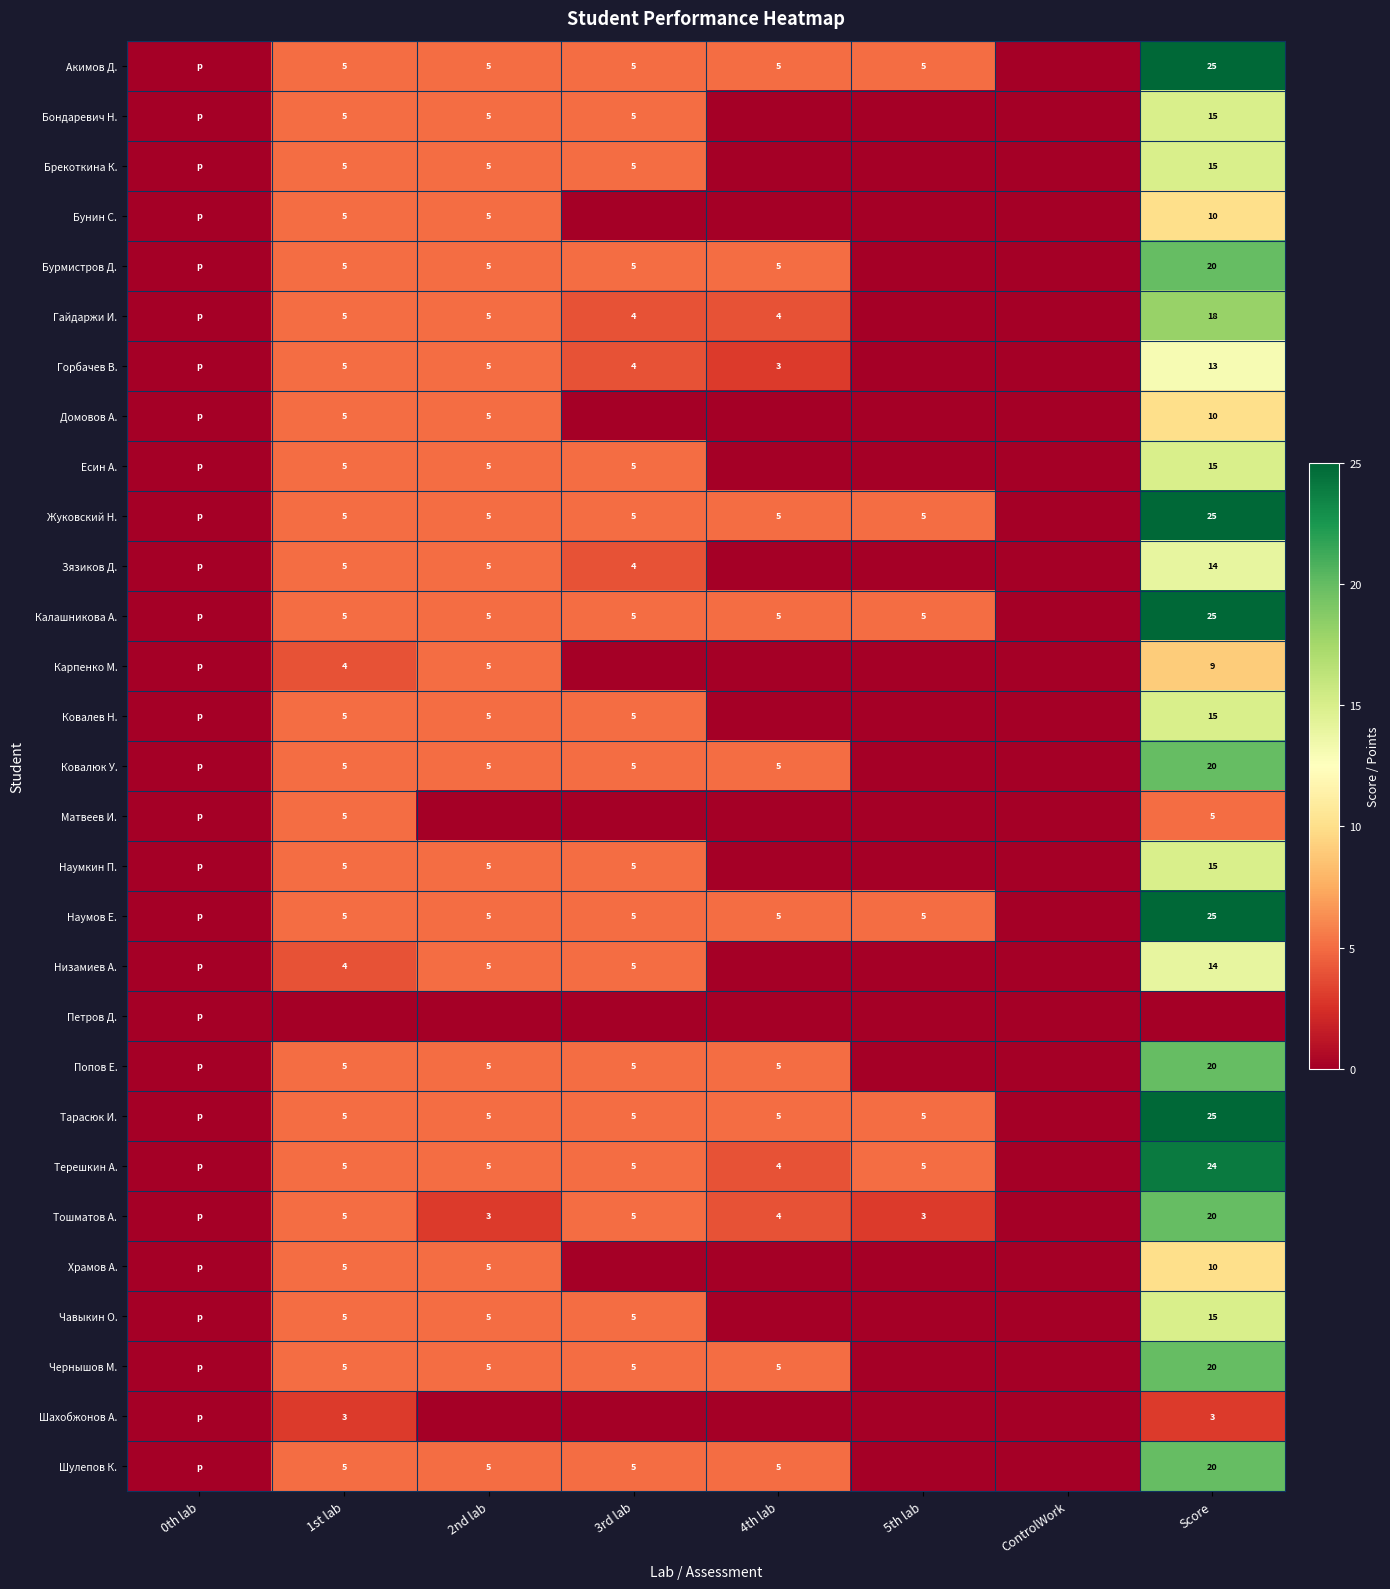

What is the difference between the highest and lowest values at 3rd lab?

5